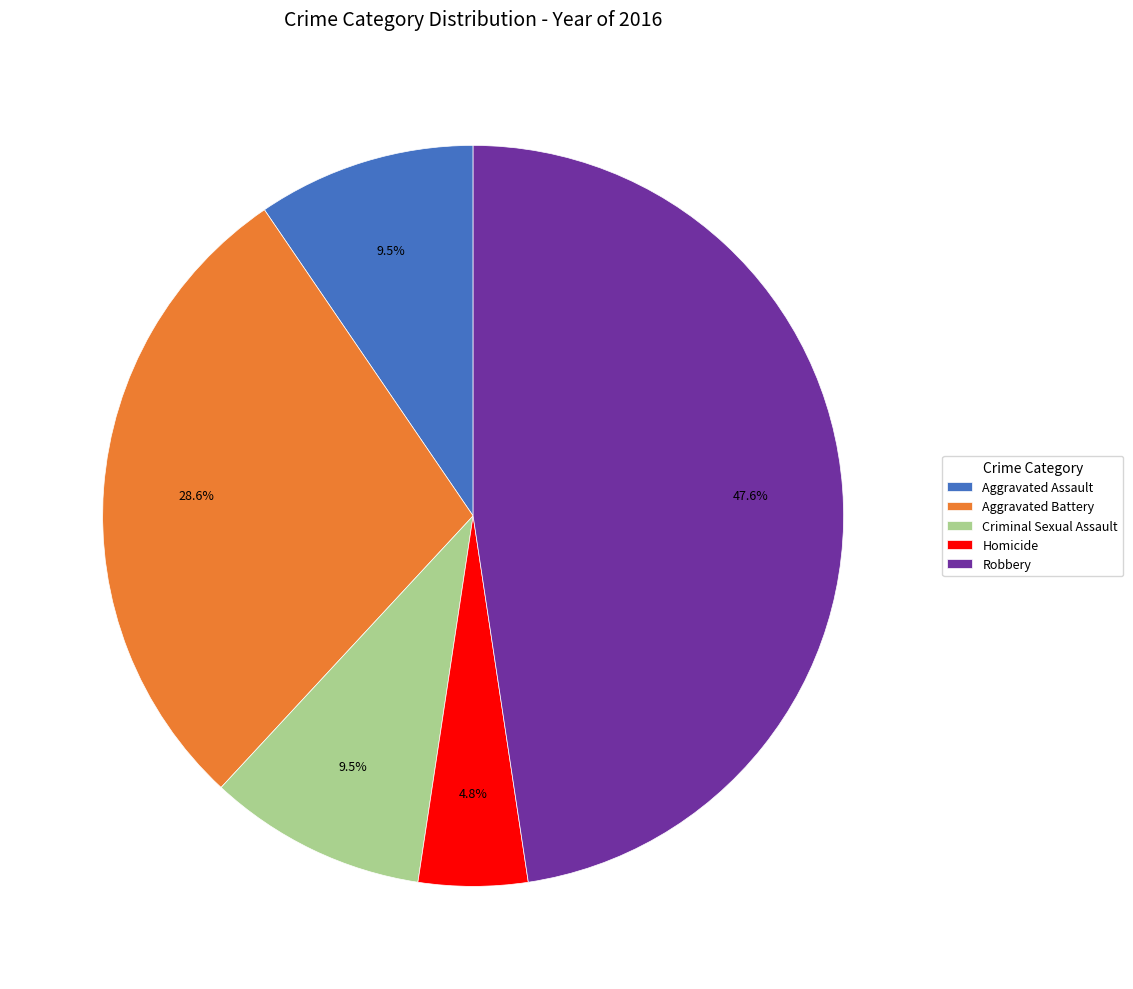

To the nearest percent, what is the difference between the largest and smallest slice percentages?

43%